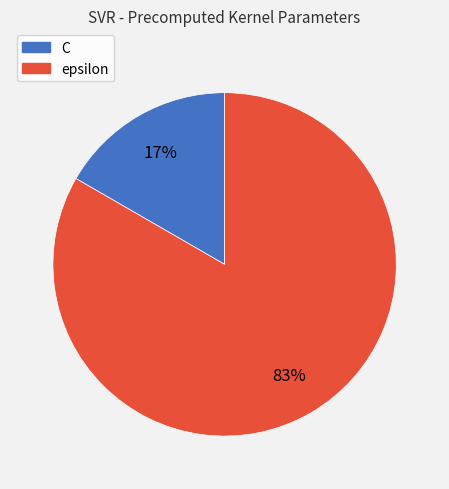

True or false: epsilon accounts for 83% of the total.

True